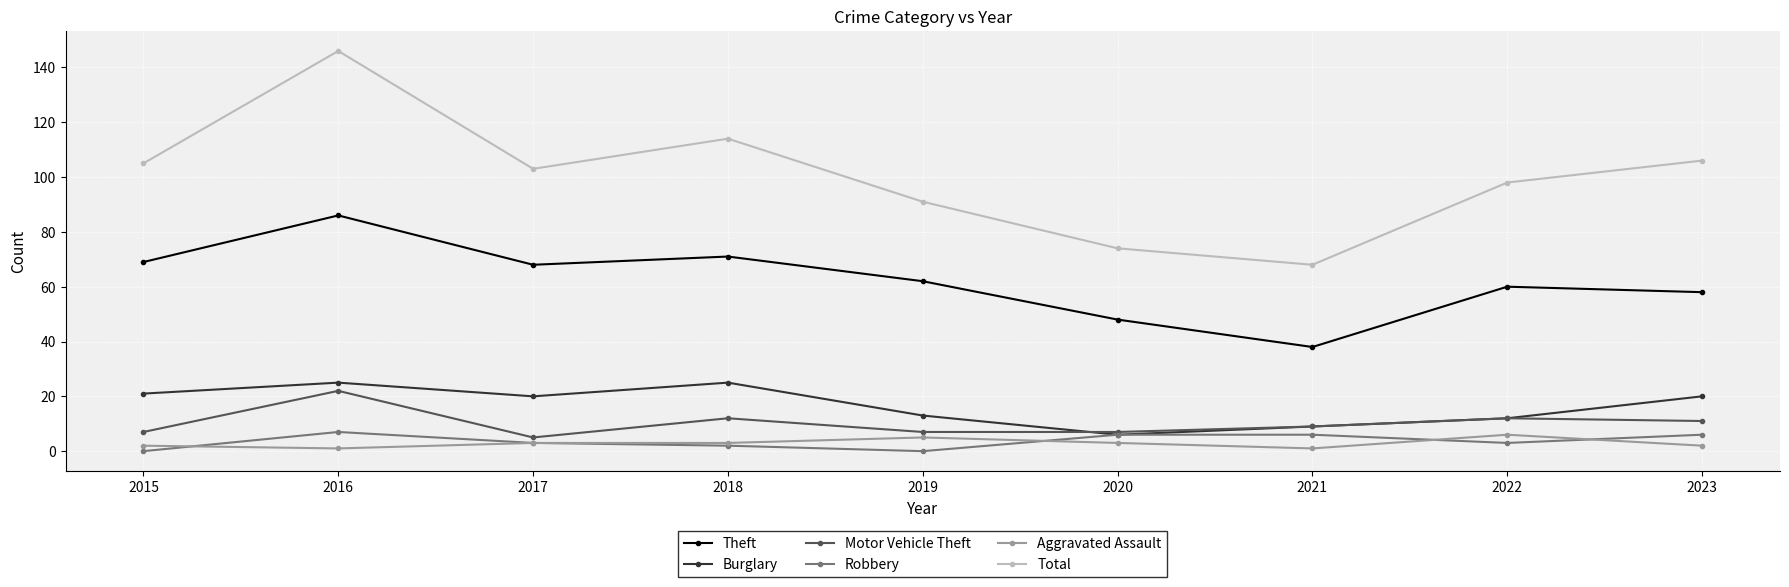

What is the total value across all series at 2020?

144